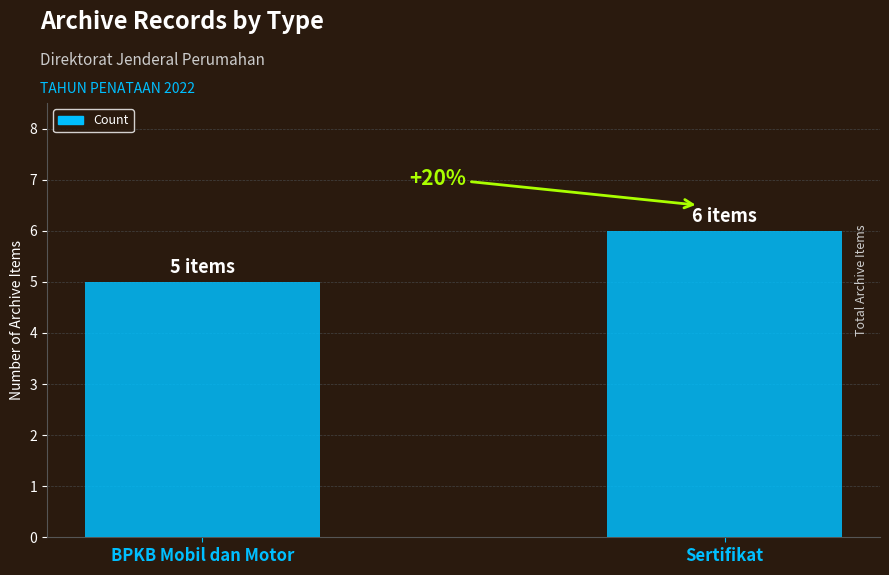

Rank the categories by value from highest to lowest.

Sertifikat, BPKB Mobil dan Motor